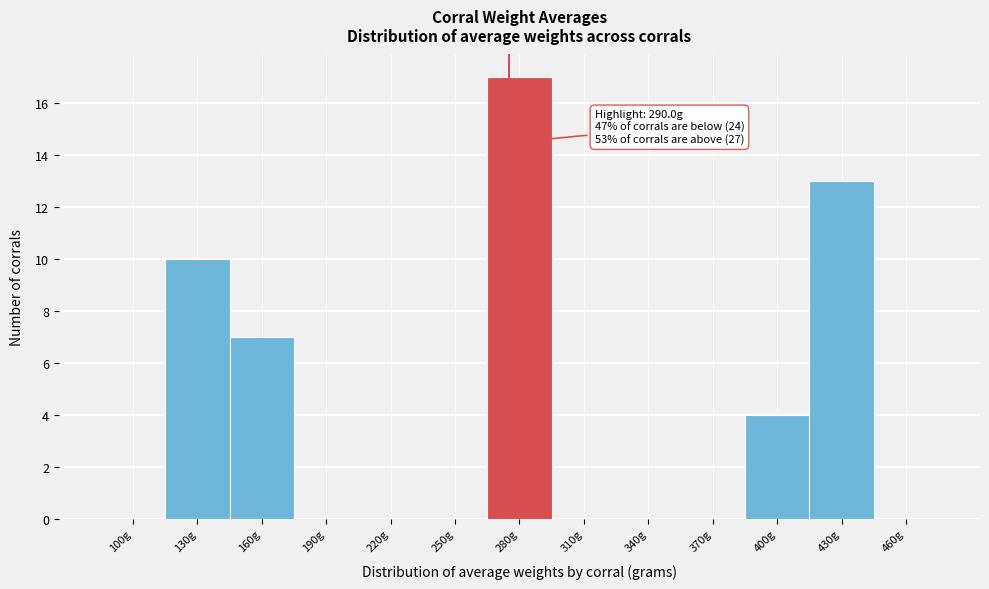

Reading right to left, list all the values displayed in this chart.

460g=0	430g=13	400g=4	370g=0	340g=0	310g=0	280g=17	250g=0	220g=0	190g=0	160g=7	130g=10	100g=0